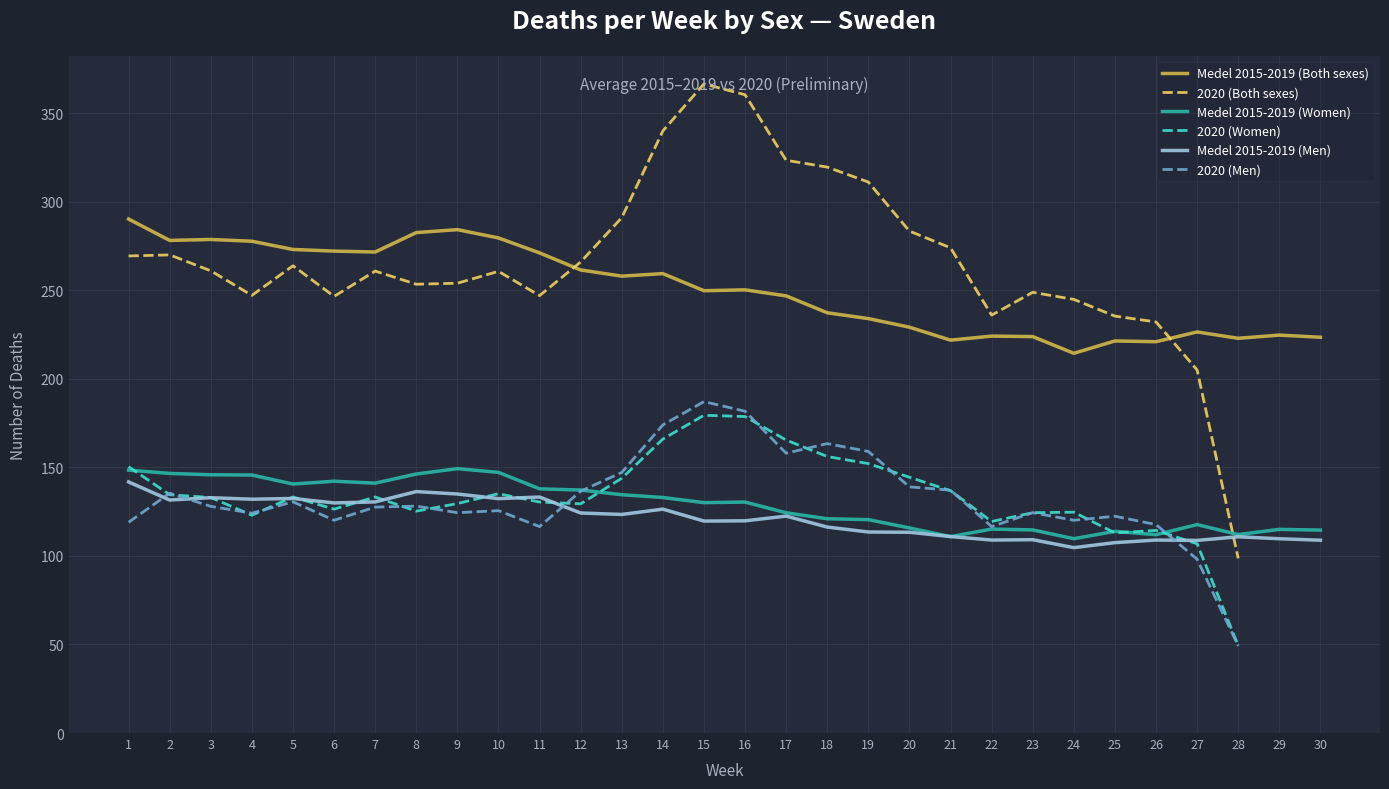

Does the chart have visible grid lines?

Yes